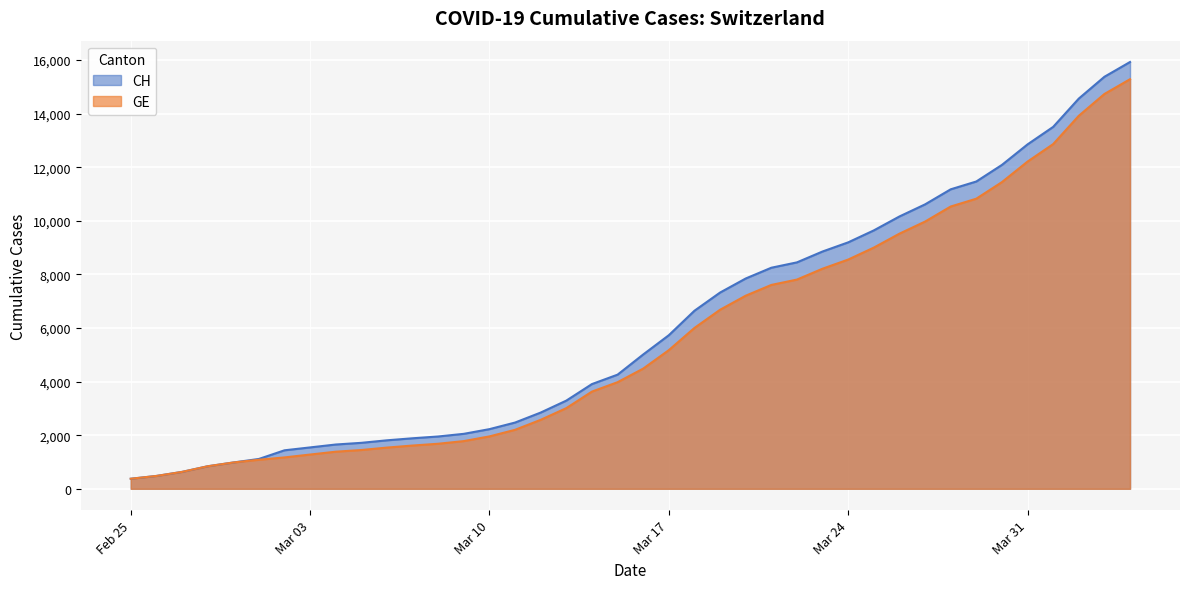

Which series has the largest total across all categories?

CH